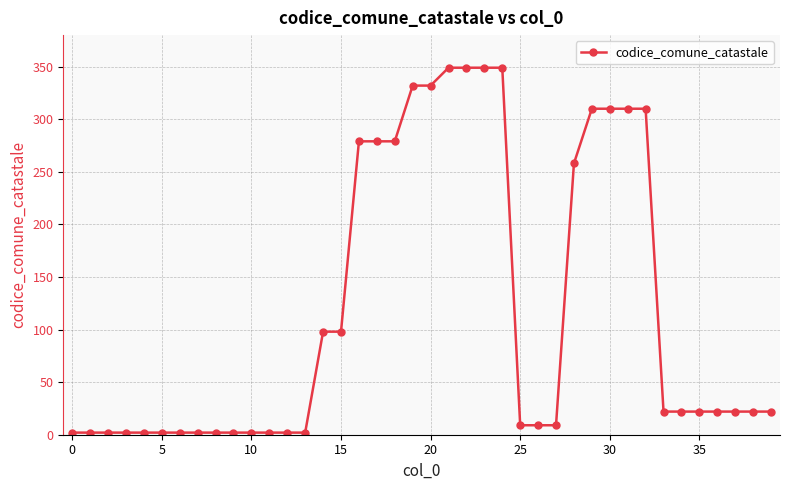

What is the average value?

120